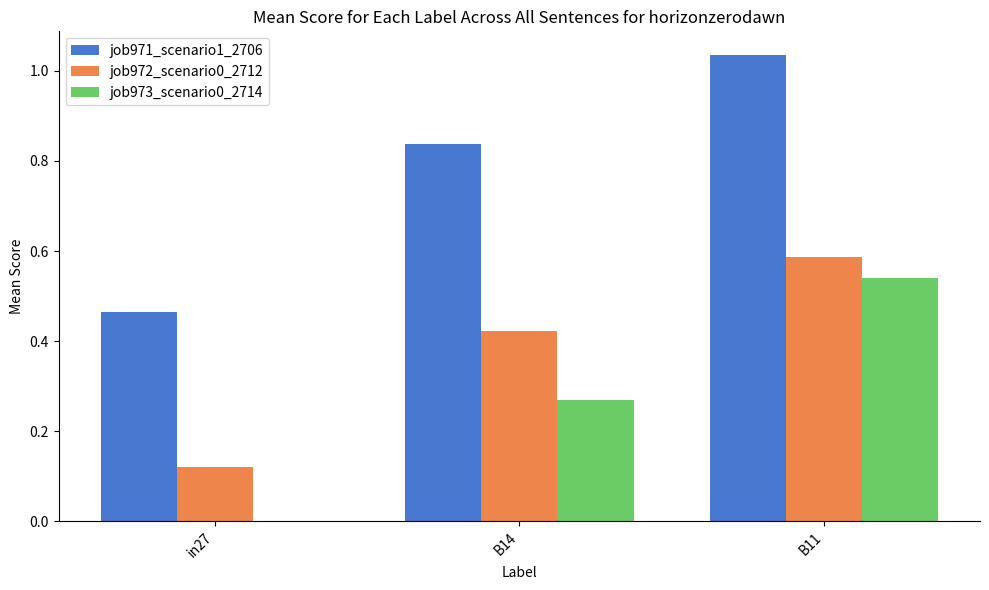

Which series has the largest total across all categories?

job971_scenario1_2706